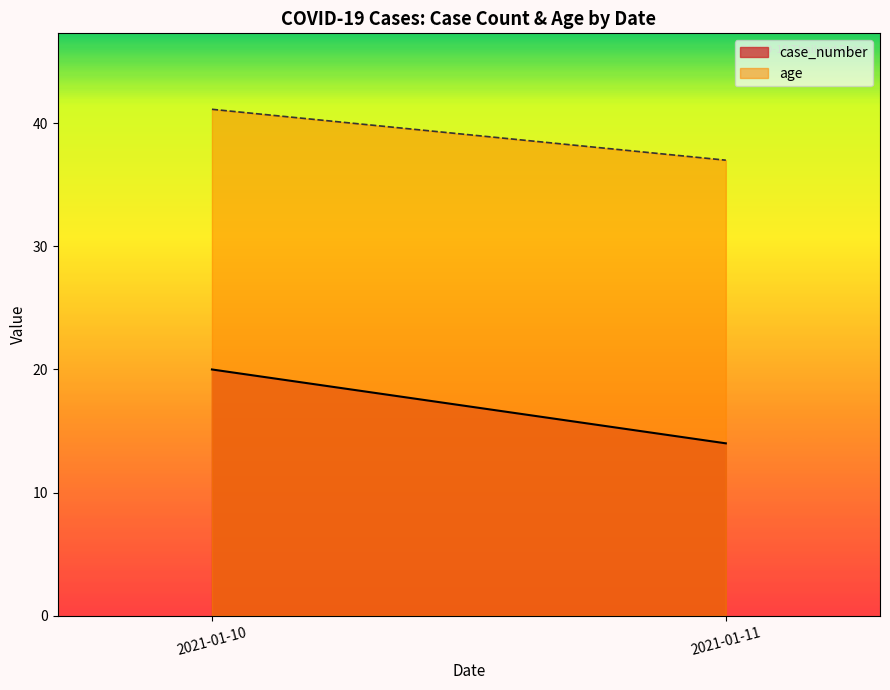

Reading right to left, what are all the values shown in this chart?

case_number: 2021-01-11=14.0	2021-01-10=20.0
age: 2021-01-11=37.0	2021-01-10=41.1